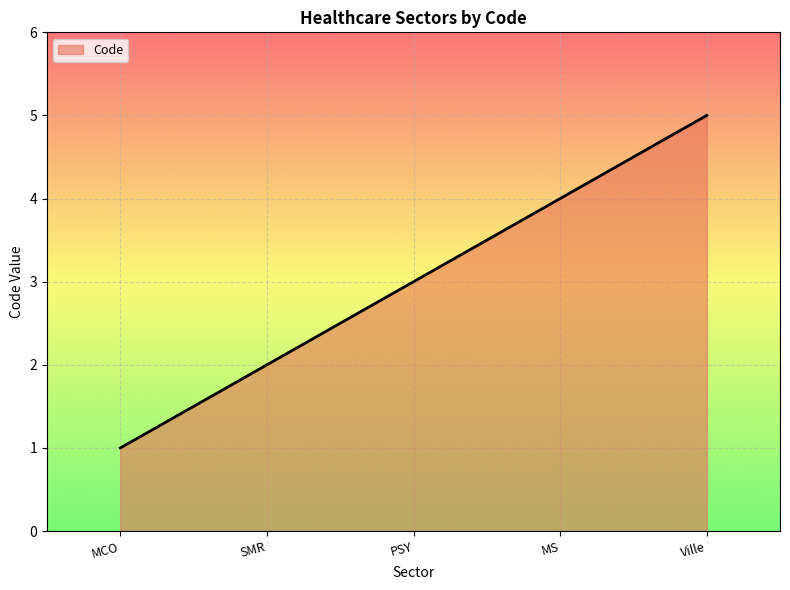

What is the sum of all values?

15